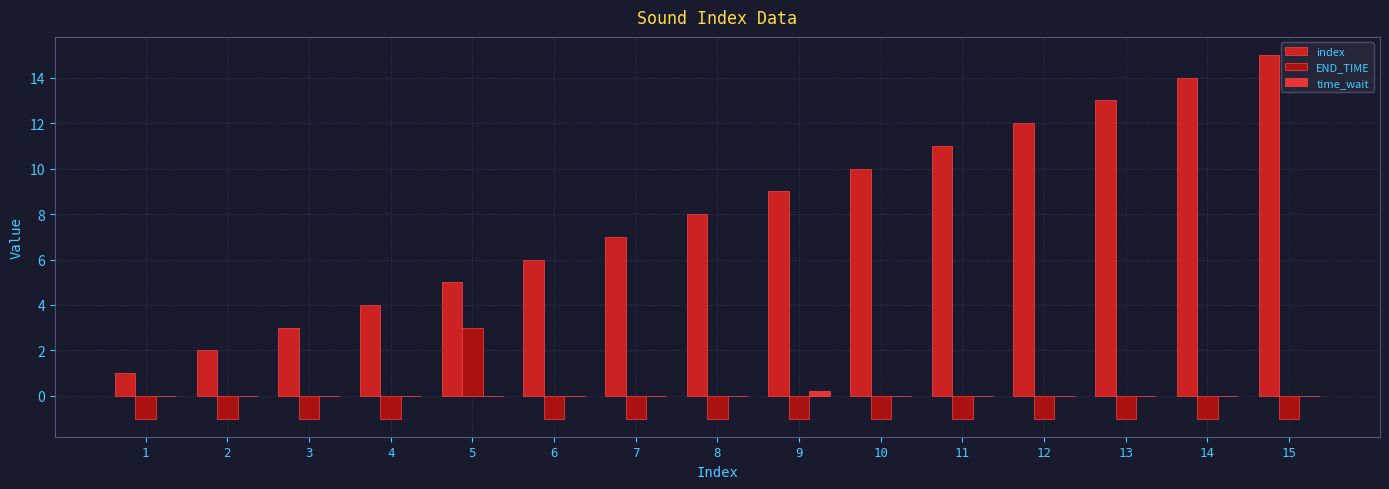

Is the value of time_wait at 10 greater than the value of index at 14?

No